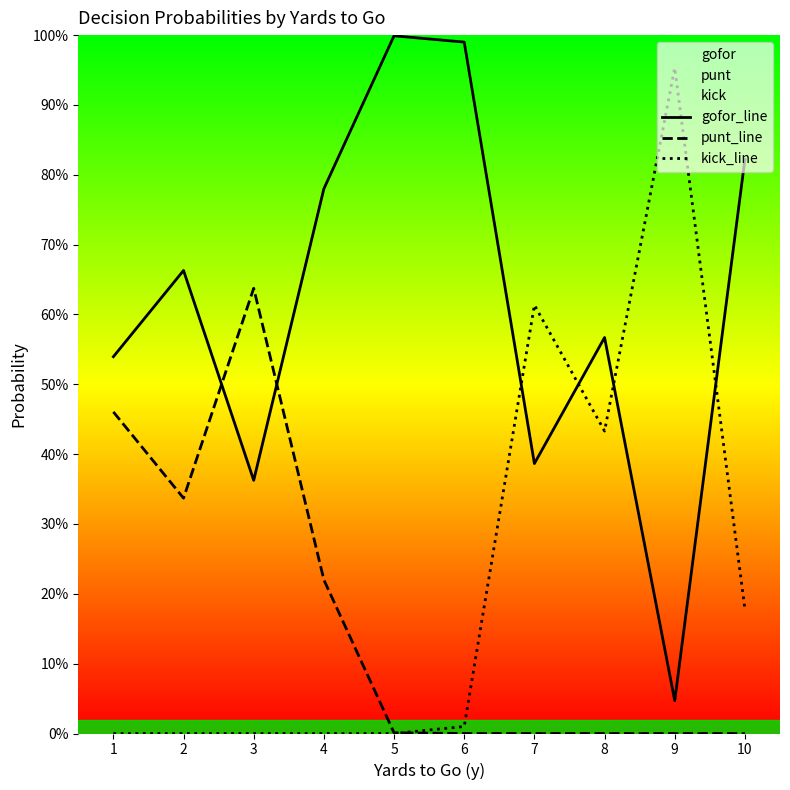

What is the difference between the punt_line values at 2 and 8?

0.3